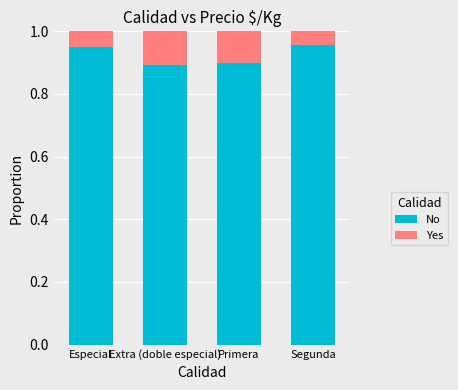

What are all the series names shown in the legend?

No, Yes